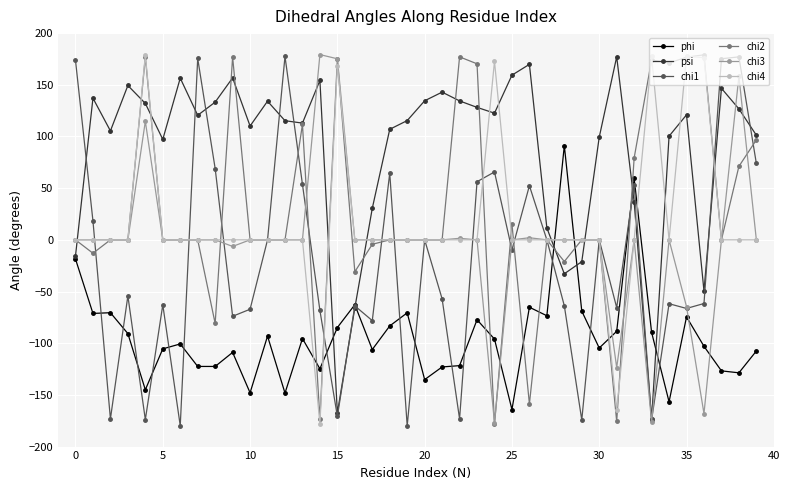

True or false: phi has more than 1 interior local peaks.

True